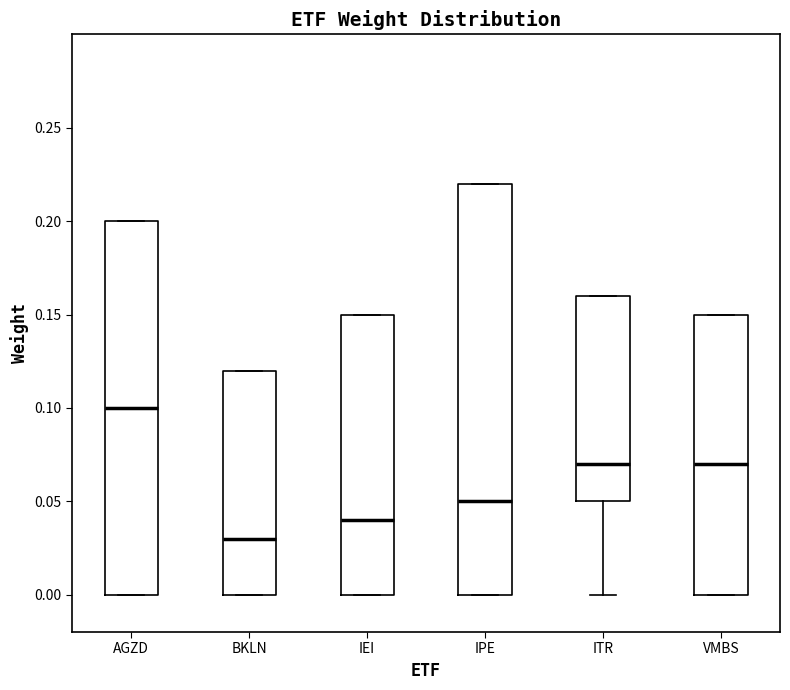

Which box is the tallest, from its lower edge to its upper edge?

IPE